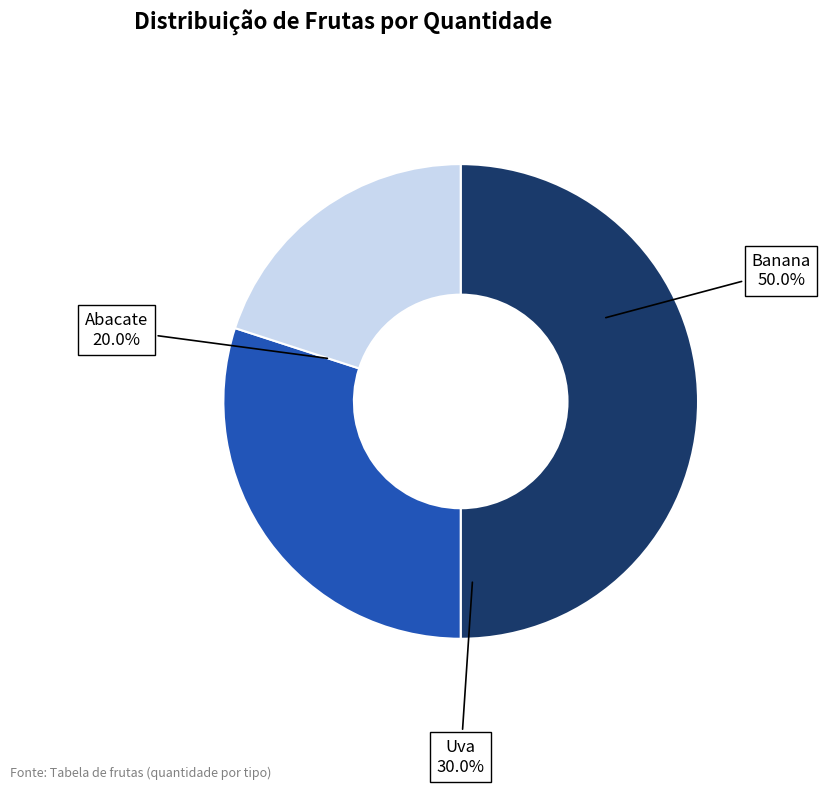

What is the smallest slice in the pie chart?

Abacate